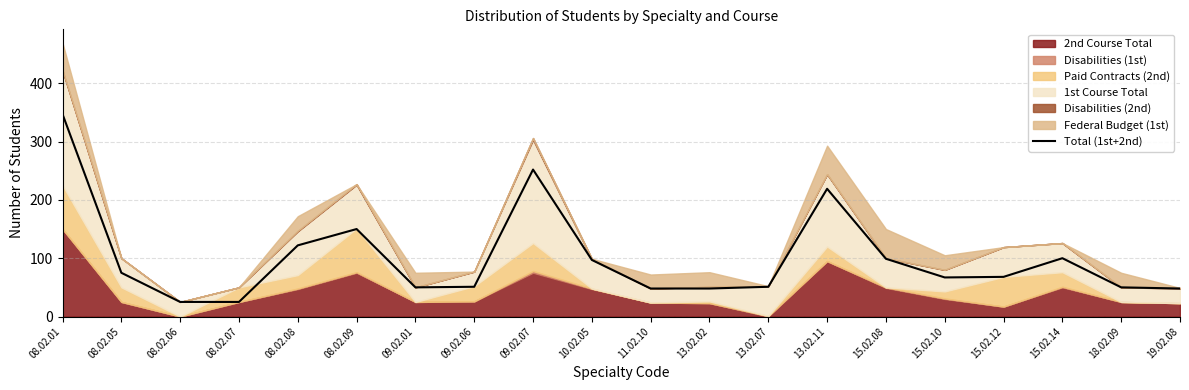

Where is the first local minimum?

09.02.01